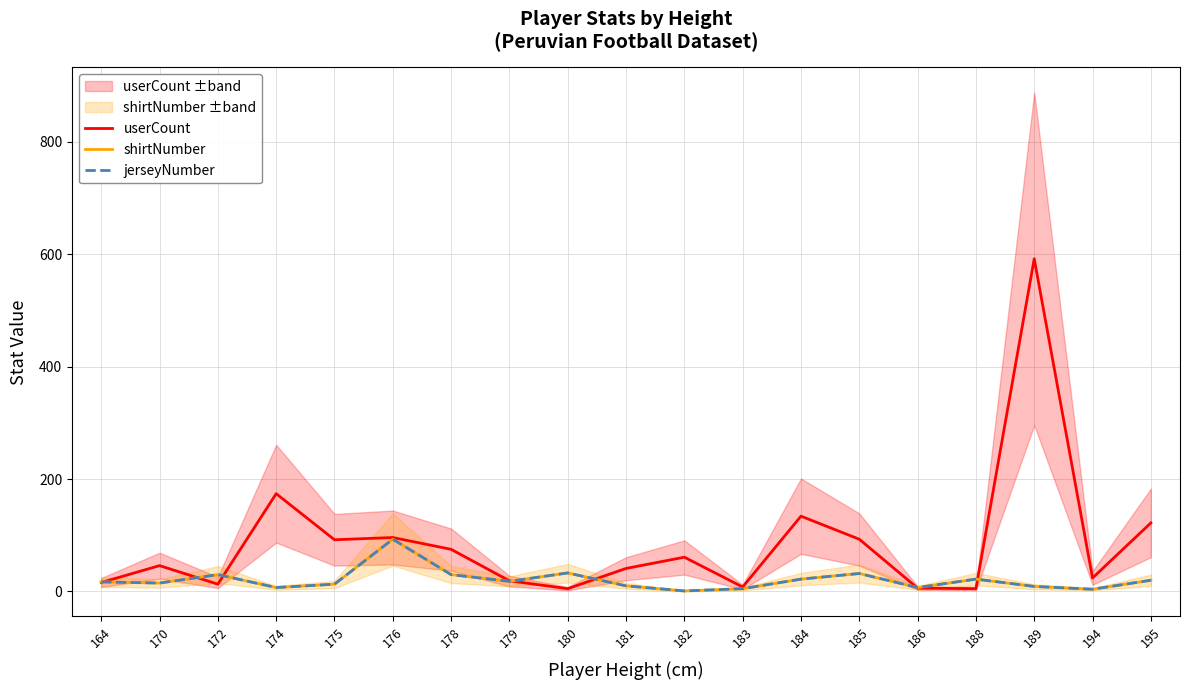

In jerseyNumber, how many points are lower than both neighbors (excluding endpoints)?

6